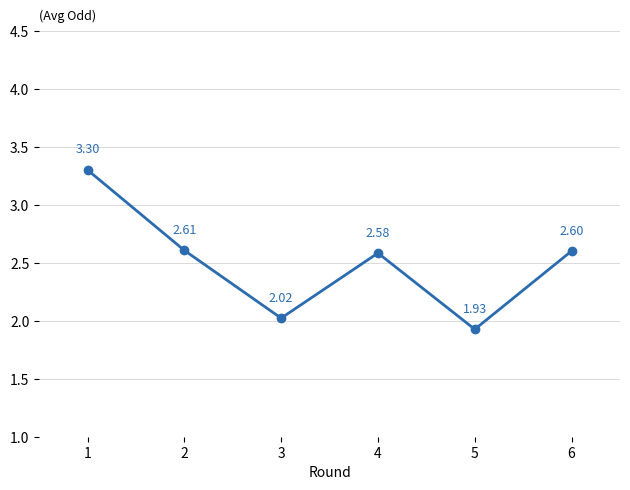

List the labels in order of value, smallest first.

5, 3, 4, 6, 2, 1